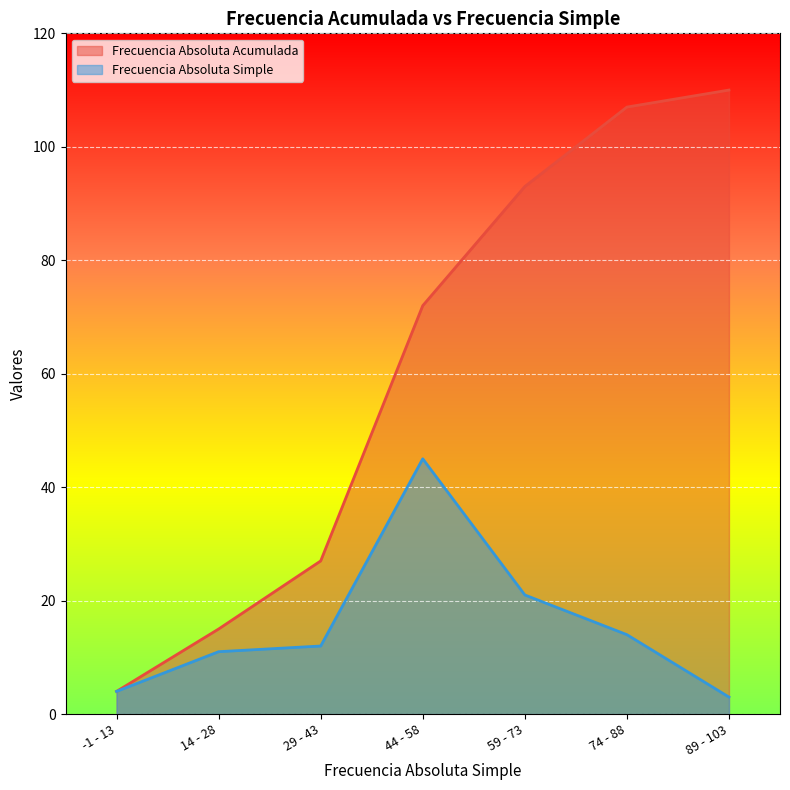

True or false: Frecuencia Absoluta Acumulada and Frecuencia Absoluta Simple cross at least once.

False